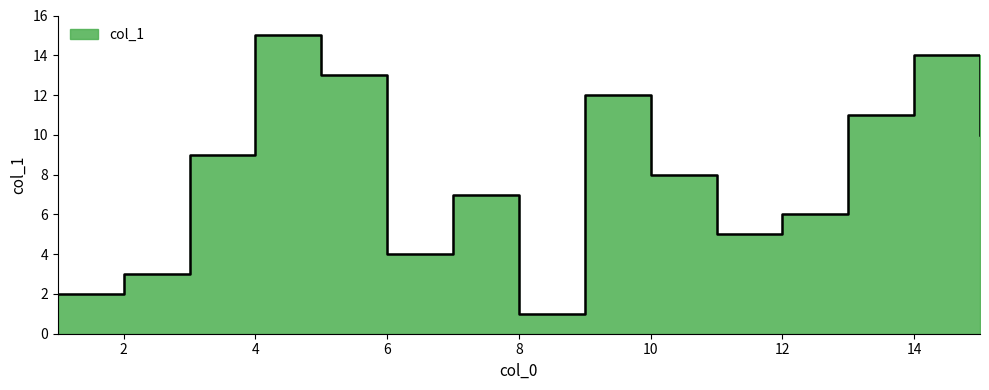

How many lines are shown in the chart?

1